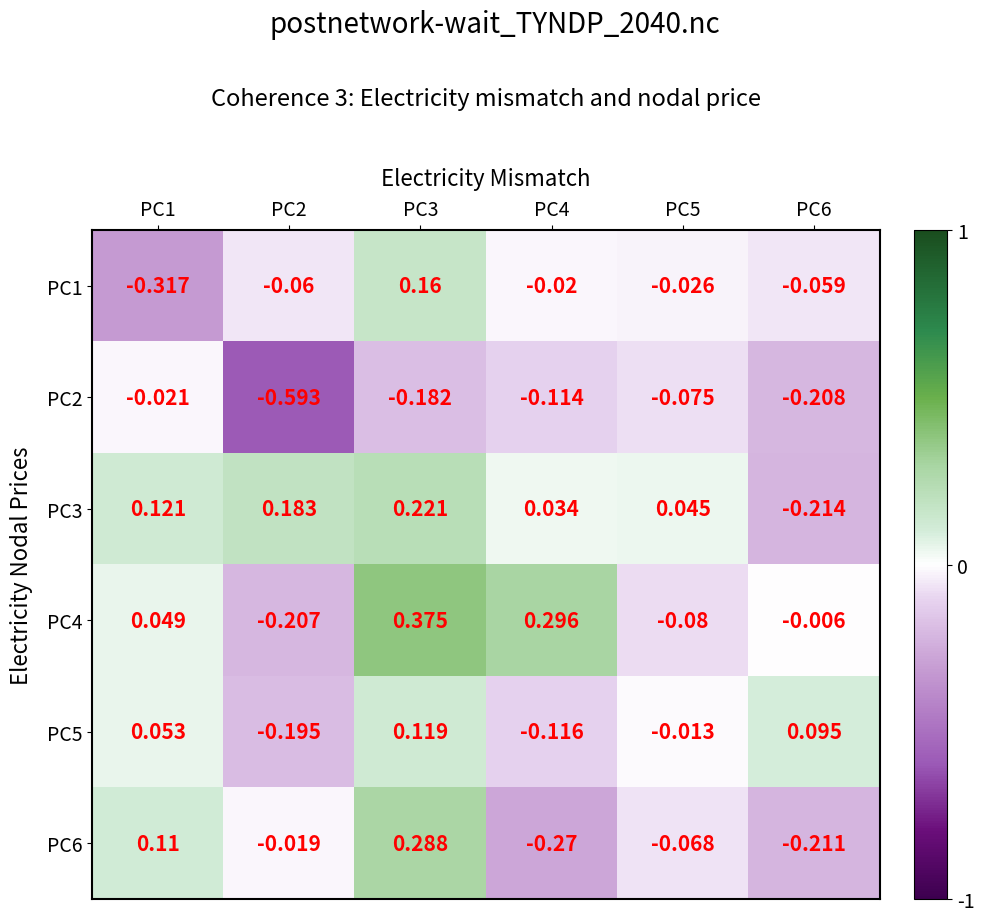

Is the value of PC3 at PC2 greater than the value of PC6 at PC5?

Yes